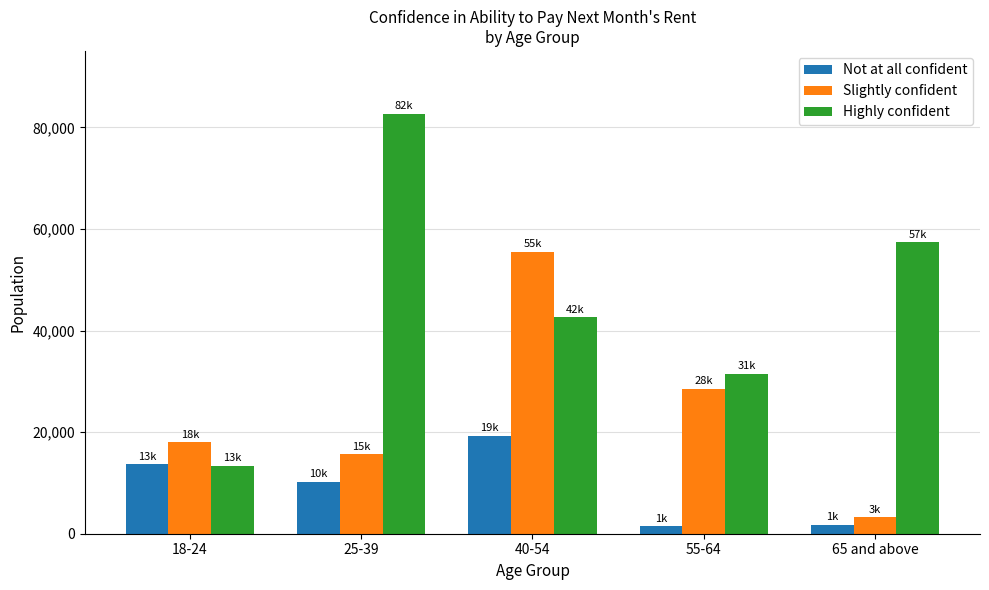

The Slightly confident series shows 55531 at 40-54. True or false?

True